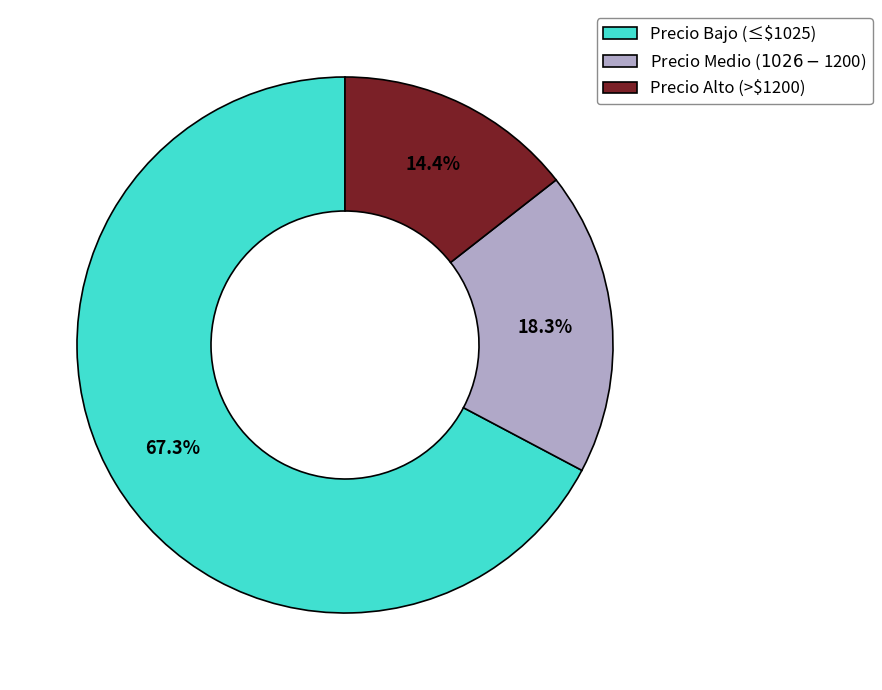

Which slice represents more than half of the pie?

Precio Bajo (≤$1025)